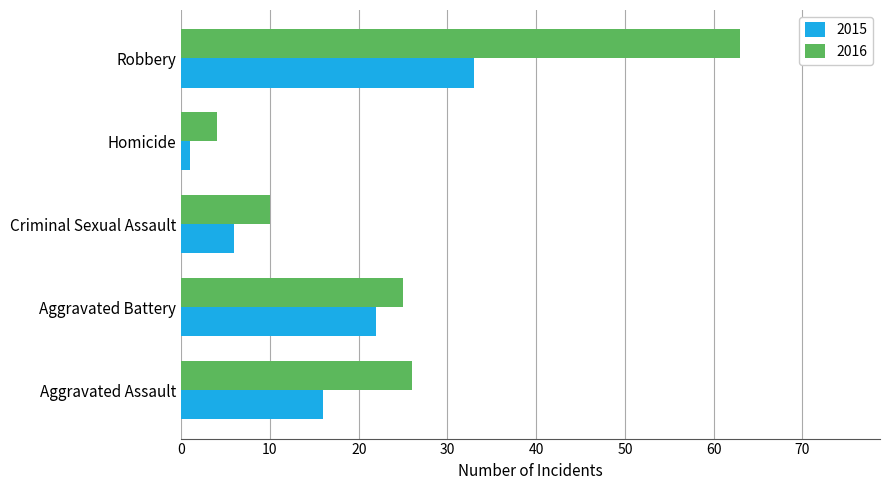

What is the difference between the maximum and minimum values in the 2015 series?

32